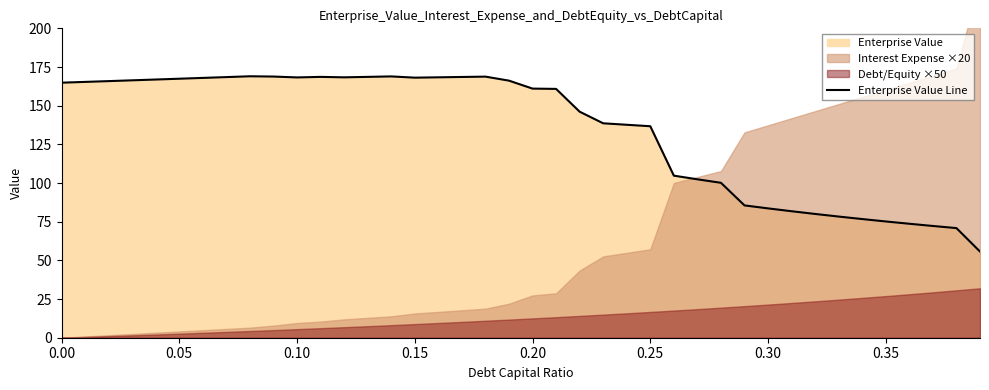

What is the minimum value for Enterprise Value Line?

55.7